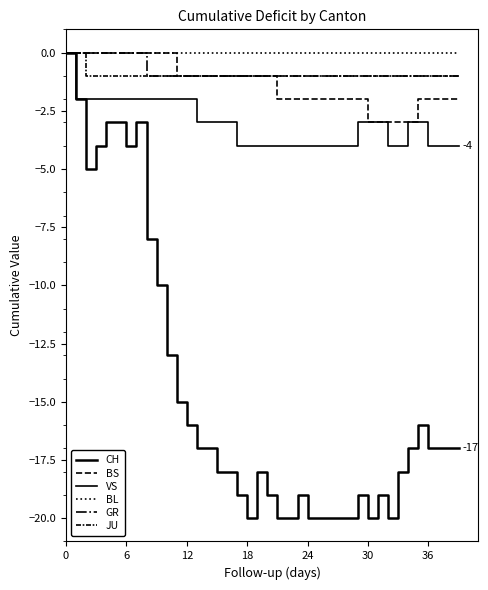

True or false: JU and CH cross at least once.

False